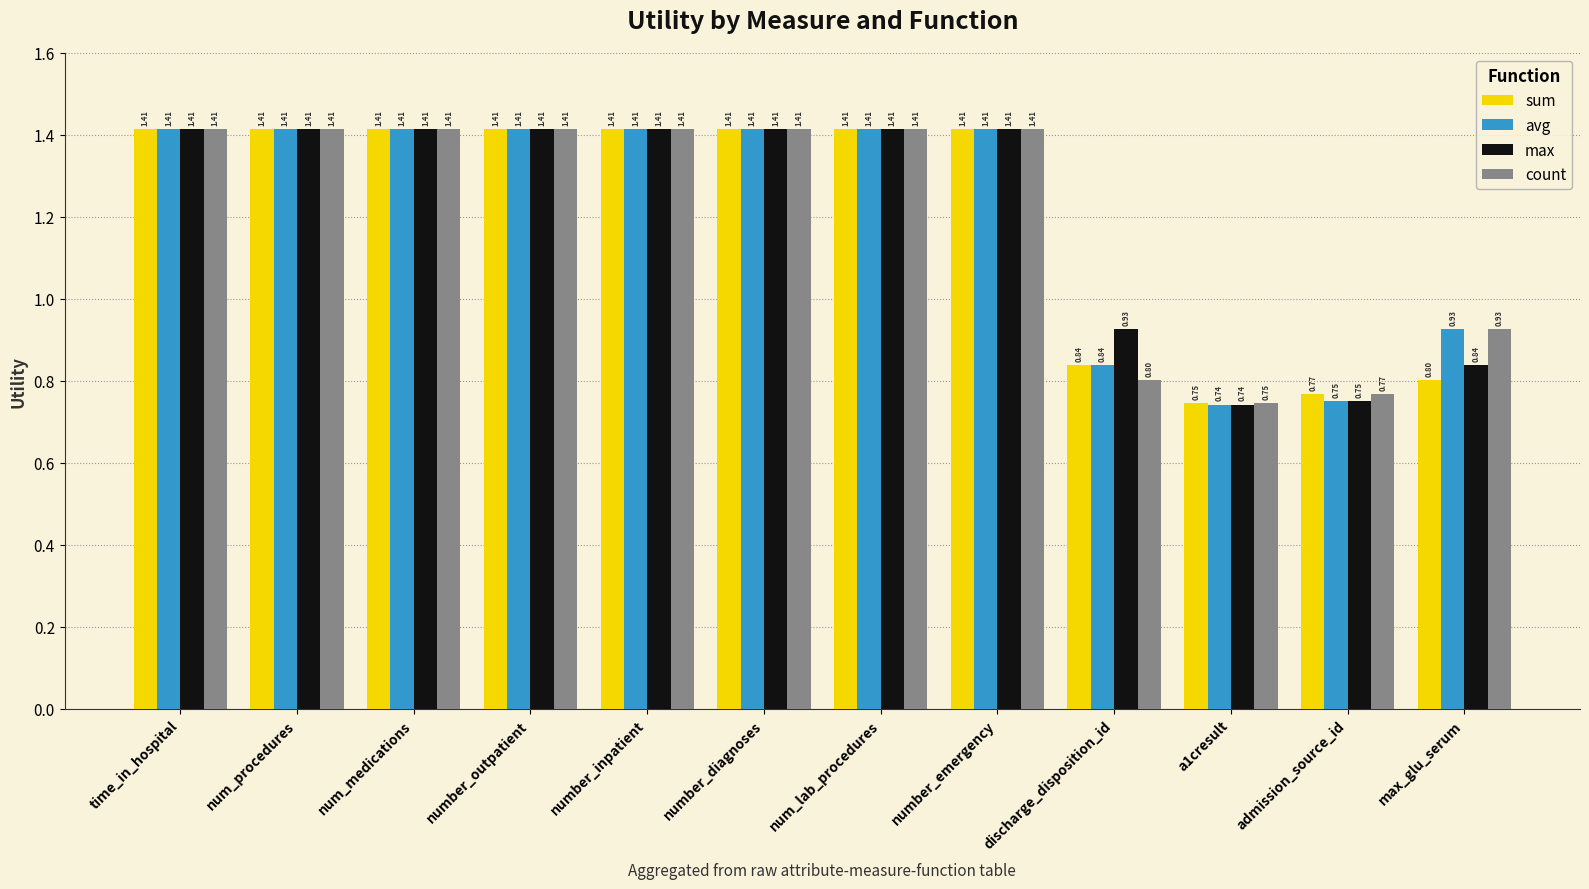

At how many categories does at least one series exceed 1?

8